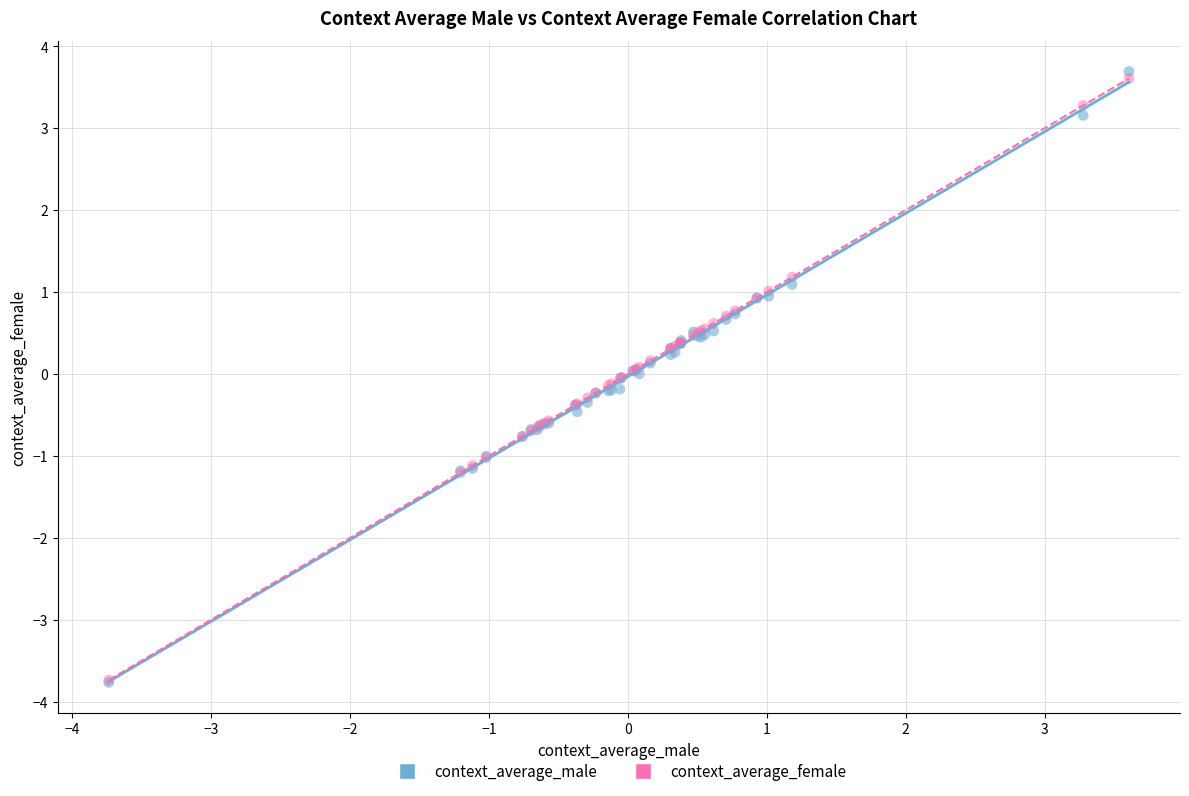

What are all the series names shown in the legend?

context_average_male, context_average_female